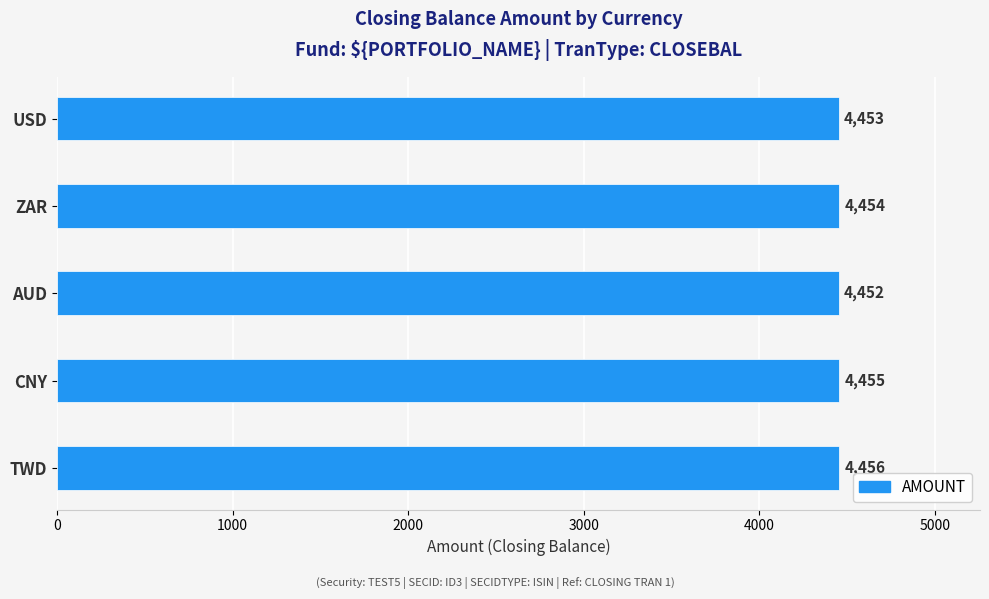

What is the value of the 1st bar from the top?

4453